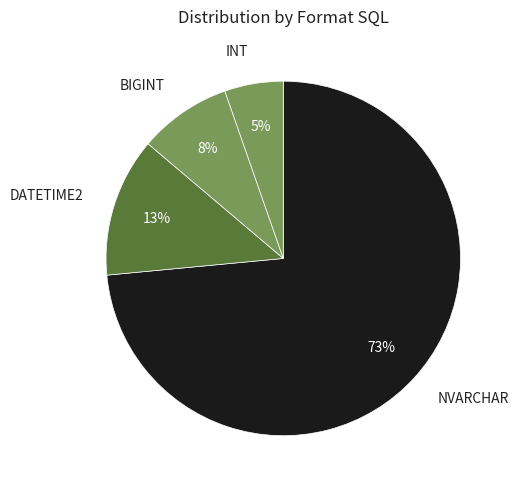

Which has a higher value, NVARCHAR or DATETIME2?

NVARCHAR